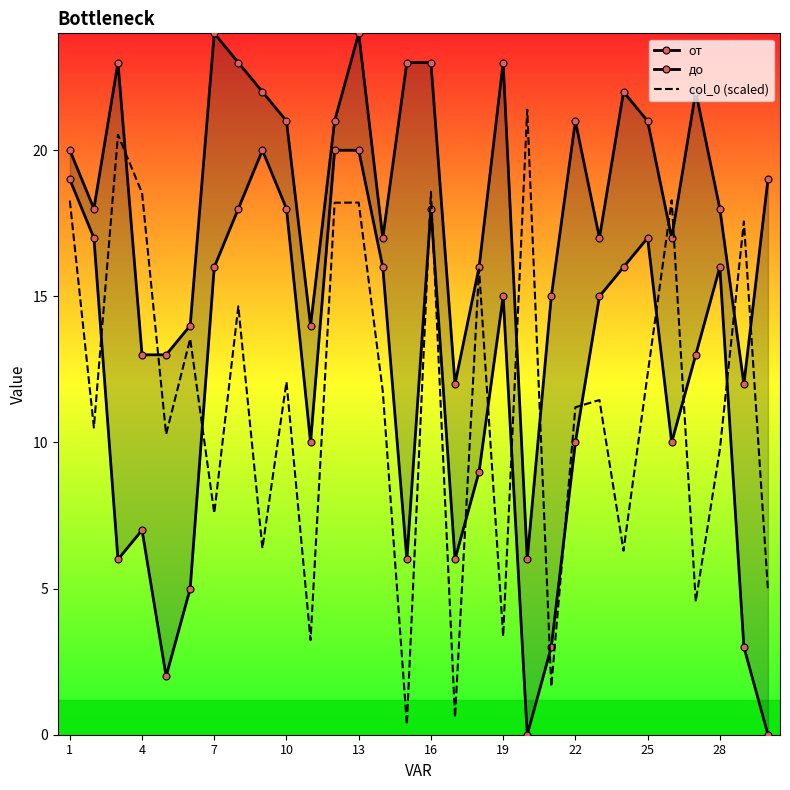

Reading left to right, transcribe all the data shown in this chart.

от: 19.0	17.0	6.0	7.0	2.0	5.0	16.0	18.0	20.0	18.0	10.0	20.0	20.0	16.0	6.0	18.0	6.0	9.0	15.0	0.0	3.0	10.0	15.0	16.0	17.0	10.0	13.0	16.0	3.0	0.0
до: 20.0	18.0	23.0	13.0	13.0	14.0	24.0	23.0	22.0	21.0	14.0	21.0	24.0	17.0	23.0	23.0	12.0	16.0	23.0	6.0	15.0	21.0	17.0	22.0	21.0	17.0	22.0	18.0	12.0	19.0
col_0 (scaled): 18.3	10.5	20.5	18.5	10.3	13.5	7.6	14.7	6.4	12.1	3.2	18.2	18.2	11.8	0.3	18.6	0.6	15.9	3.4	21.4	1.6	11.2	11.5	6.3	12.3	18.3	4.6	9.7	17.6	4.9